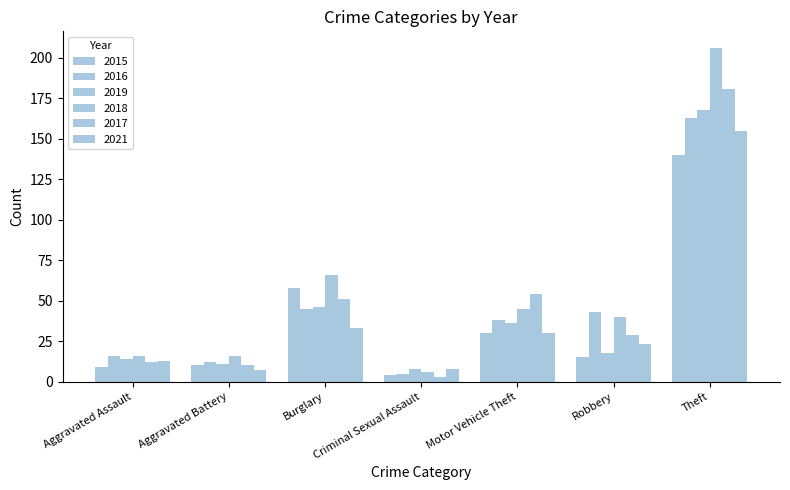

Reading right to left, transcribe all the data shown in this chart.

2015: 140	15	30	4	58	10	9
2016: 163	43	38	5	45	12	16
2019: 168	18	36	8	46	11	14
2018: 206	40	45	6	66	16	16
2017: 181	29	54	3	51	10	12
2021: 155	23	30	8	33	7	13